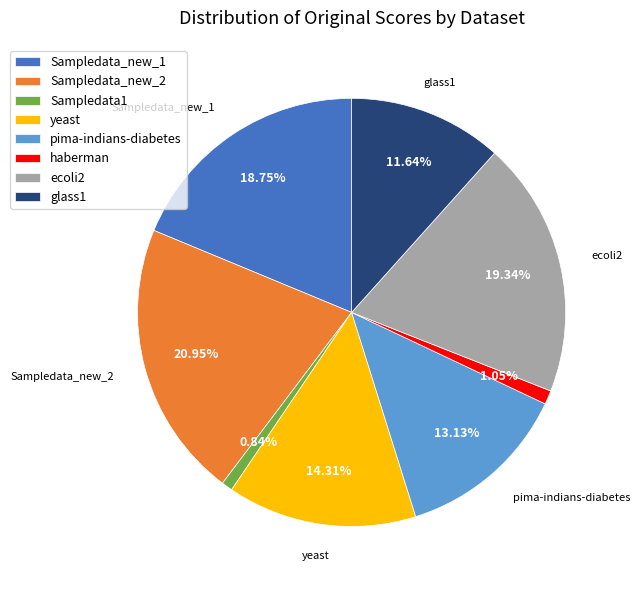

How many segments does this pie chart have?

8